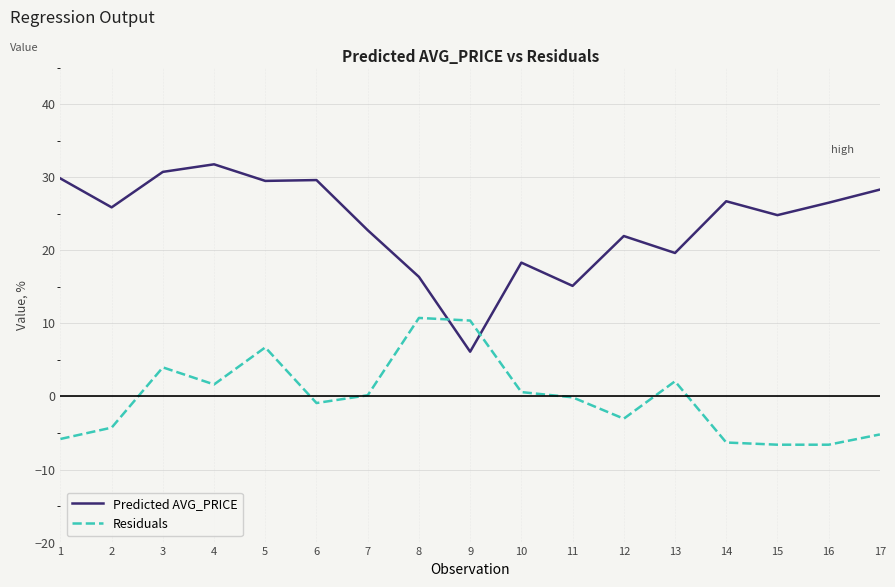

Does the chart display data point markers on the line(s)?

No